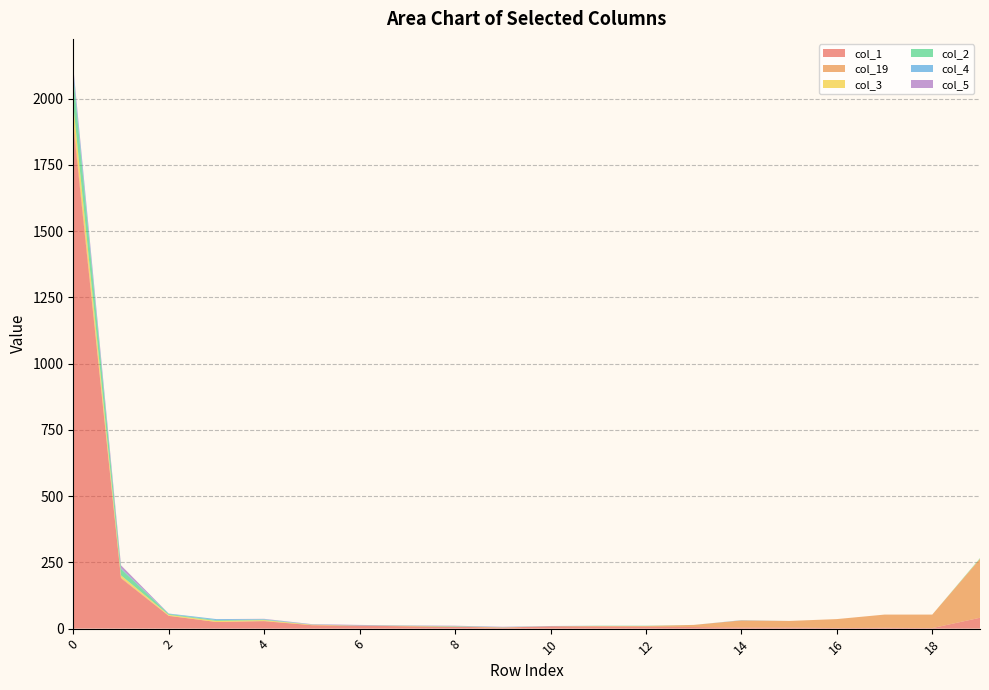

Reading left to right, what are all the values shown in this chart?

col_1: 1901	190	48	25	28	13	11	9	7	4	9	8	7	6	4	4	2	3	2	41
col_19: 21	3	1	0	1	0	0	0	0	0	0	2	3	8	27	25	34	50	51	222
col_3: 55	8	3	4	3	2	0	1	1	1	0	0	0	0	0	0	0	0	0	1
col_2: 109	24	3	3	2	0	1	1	1	0	0	1	1	0	0	0	0	0	0	2
col_4: 23	3	2	4	2	1	0	0	1	1	1	0	0	0	1	0	0	0	0	0
col_5: 10	11	0	0	1	1	2	1	1	1	0	0	0	0	0	0	0	0	0	0